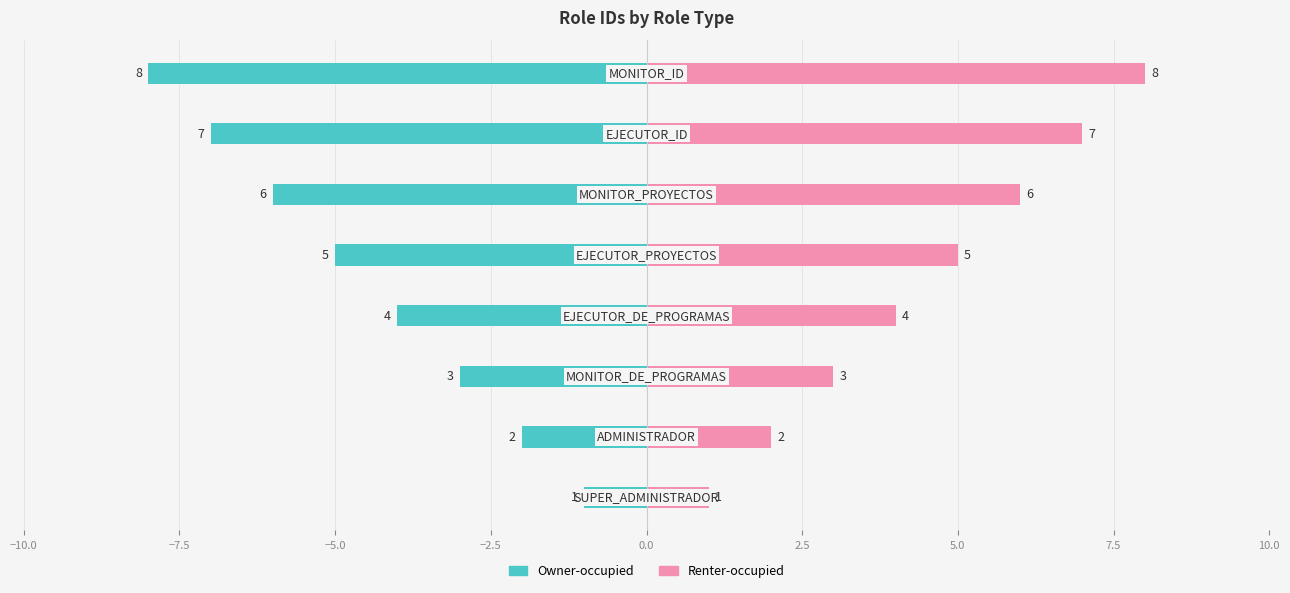

Which series has the largest range (max minus min)?

Owner-occupied